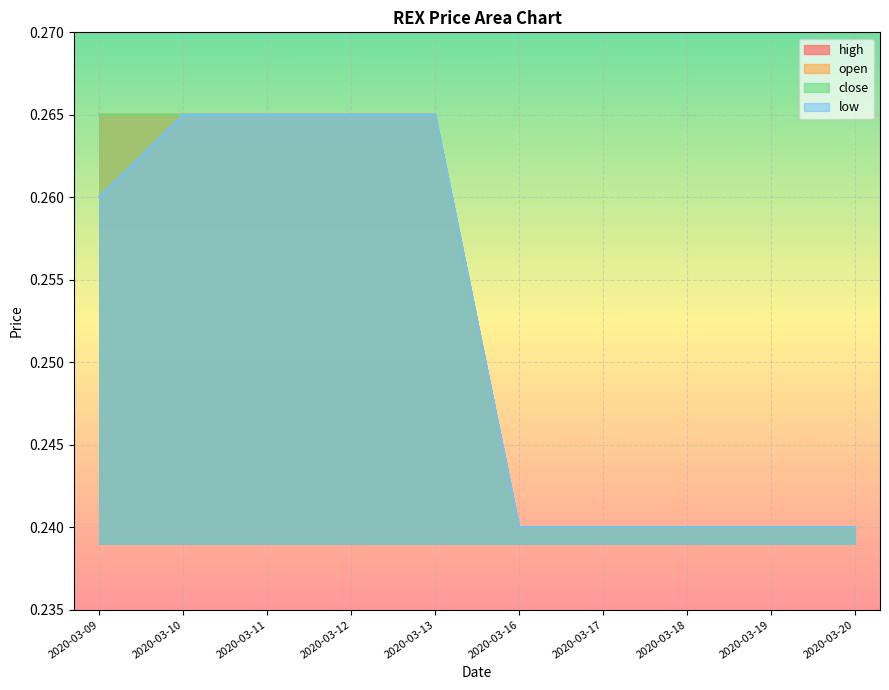

The value of open at 2020-03-10 is 0.3. True or false?

True